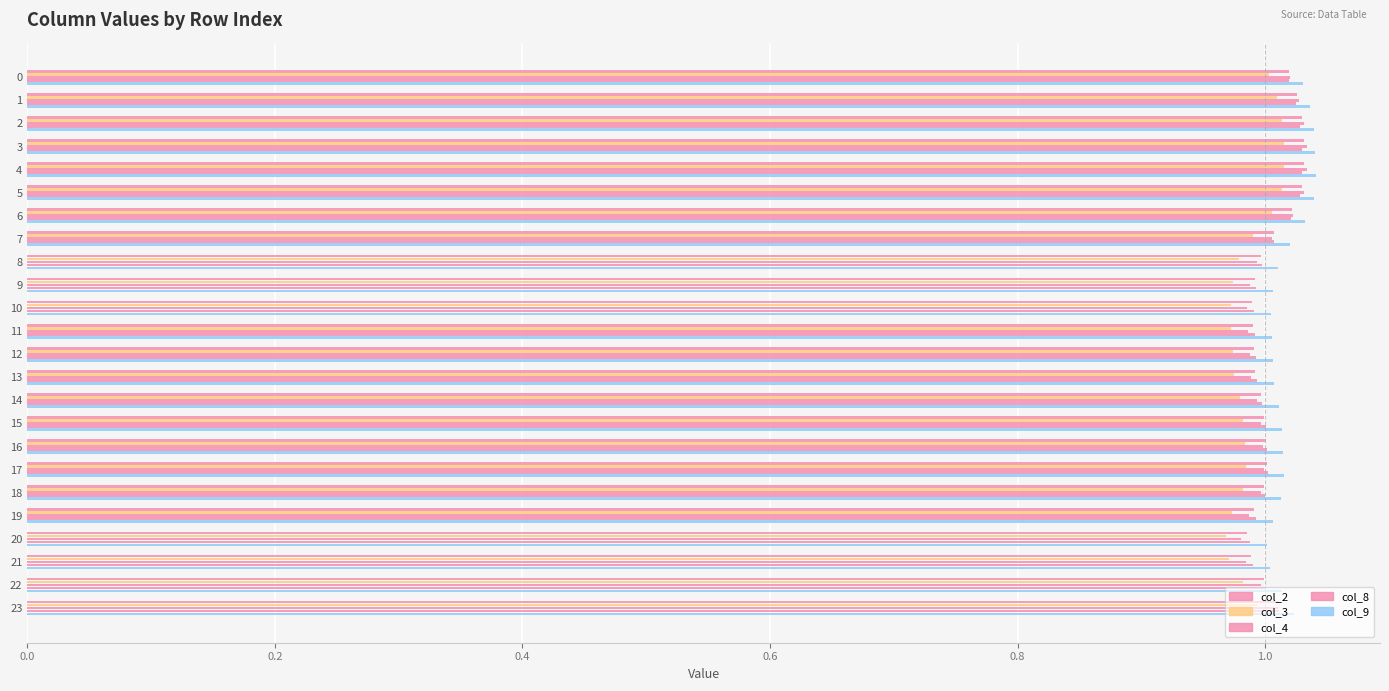

What position from the left is 17?

18